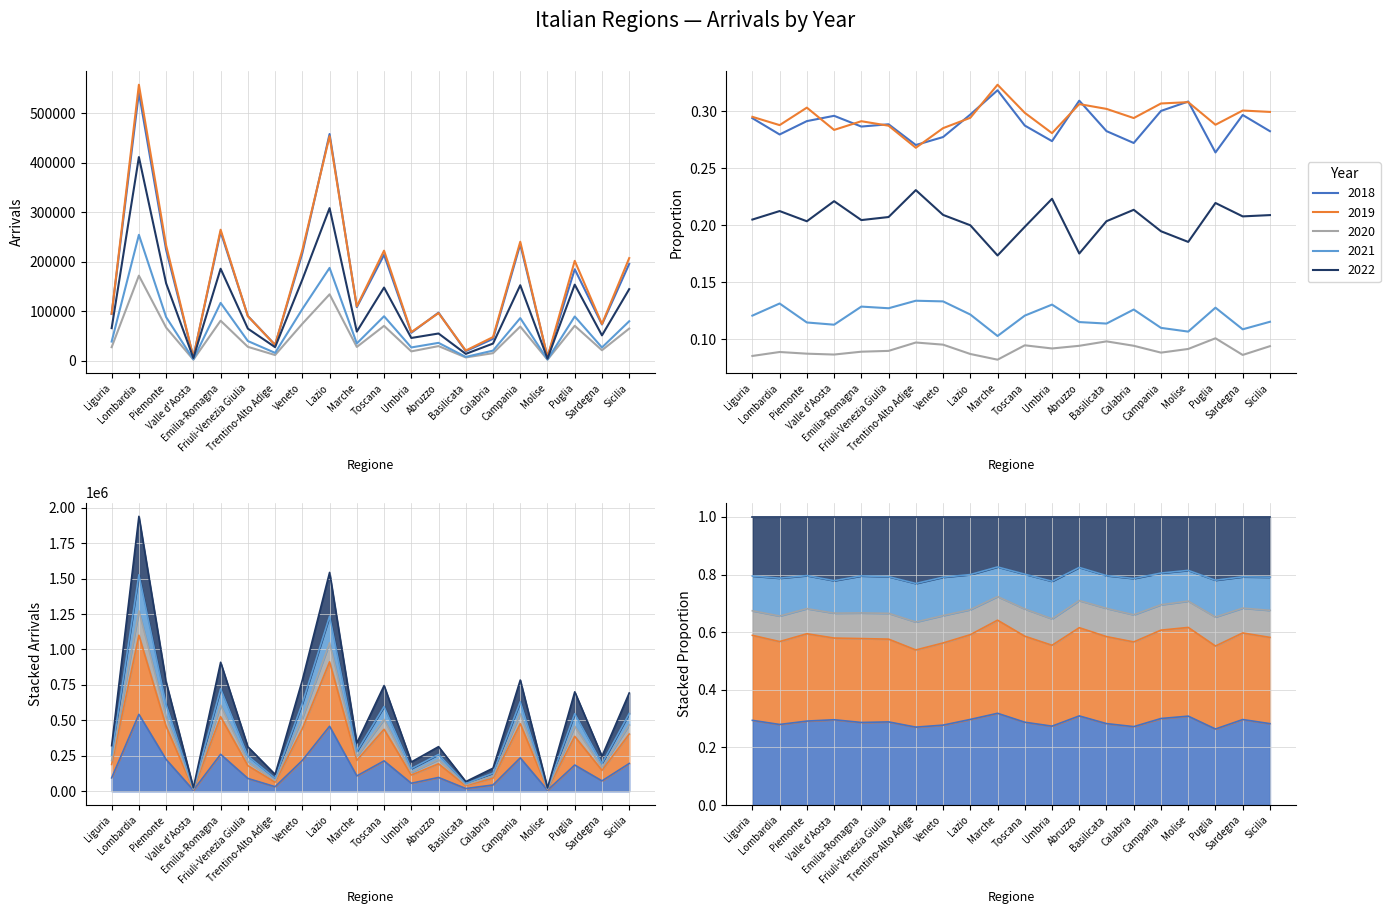

Does the chart display data point markers on the line(s)?

No